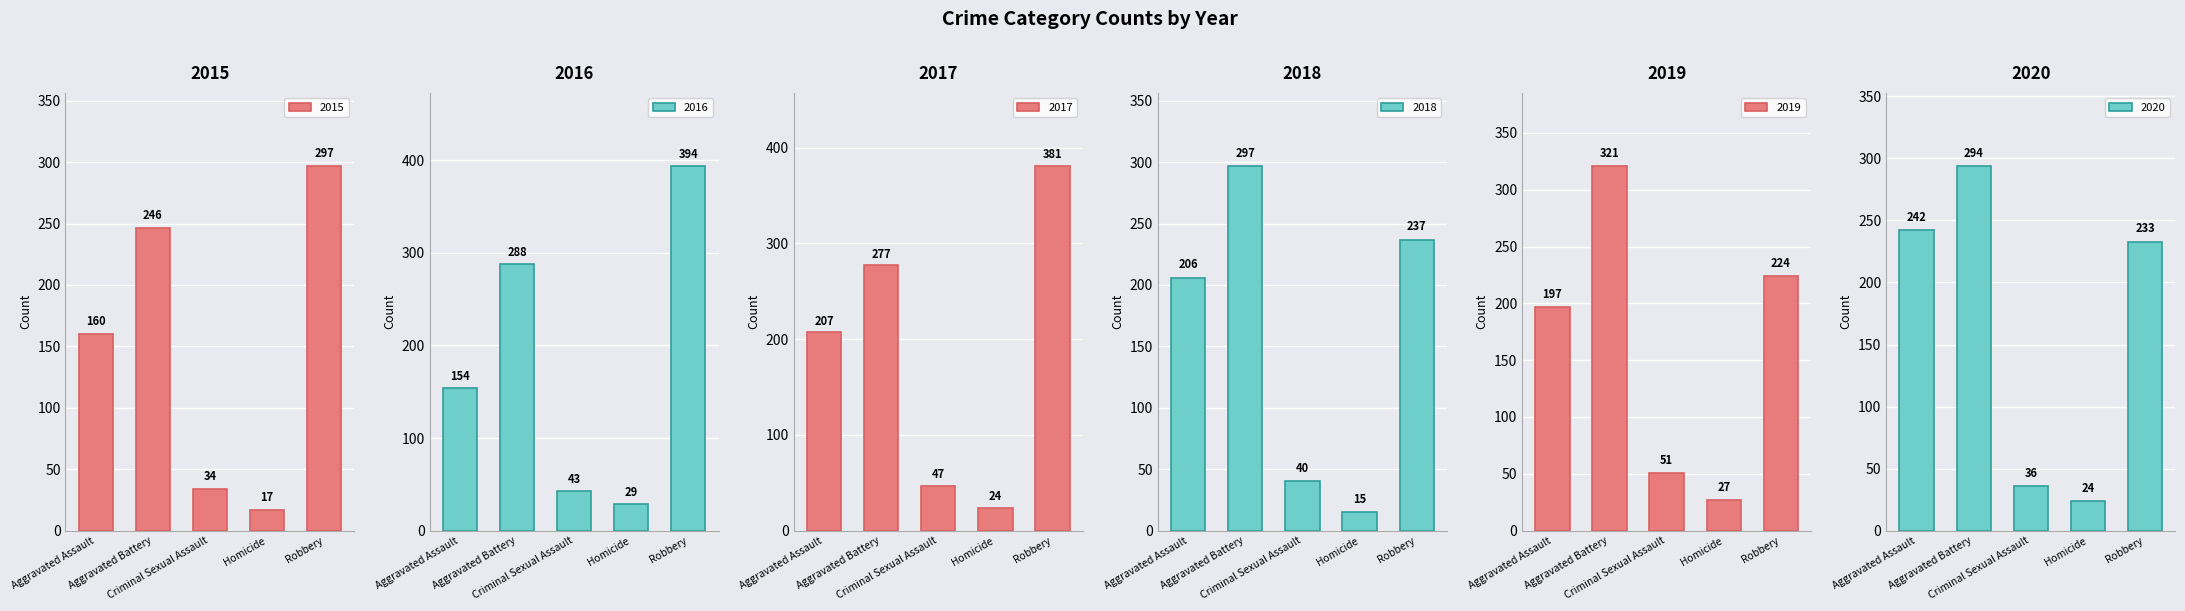

Which series has the largest total across all categories?

2017